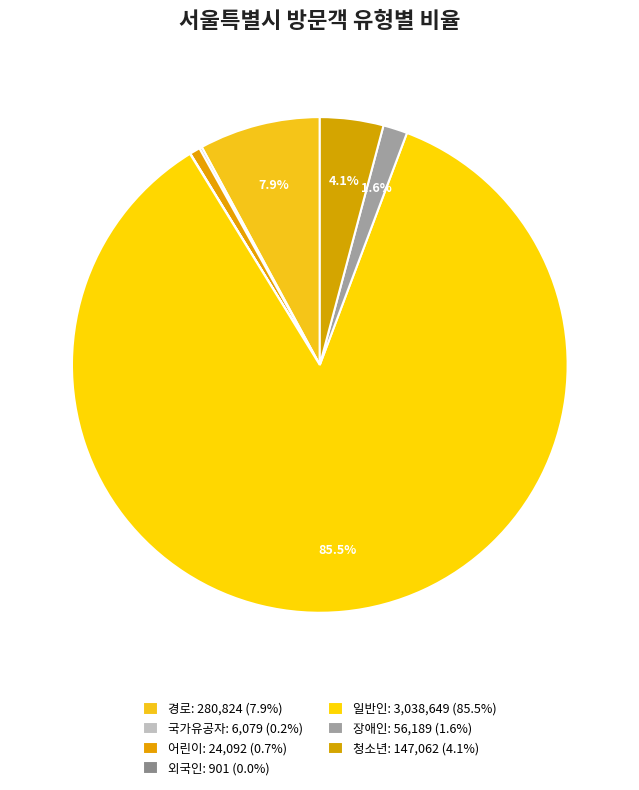

How many slices are in this pie chart?

7